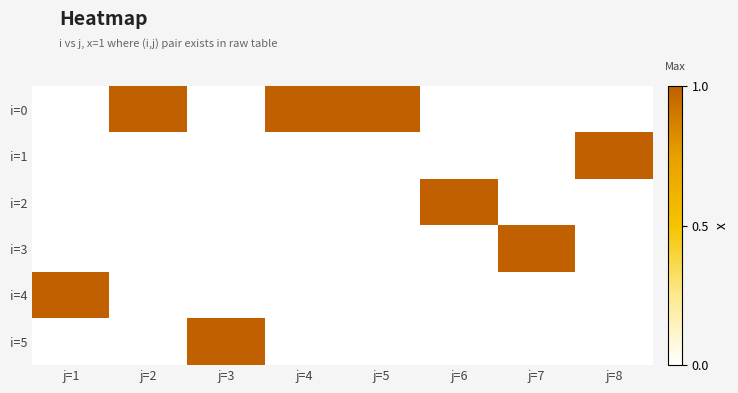

At which category is the sum across all series the highest?

j=1